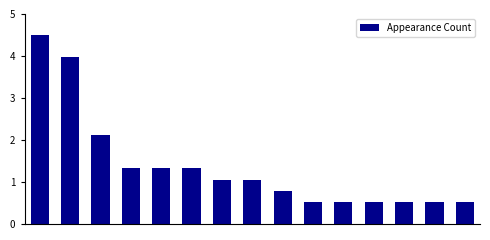

Reading left to right, list all the values displayed in this chart.

4.5	4.0	2.1	1.3	1.3	1.3	1.1	1.1	0.8	0.5	0.5	0.5	0.5	0.5	0.5